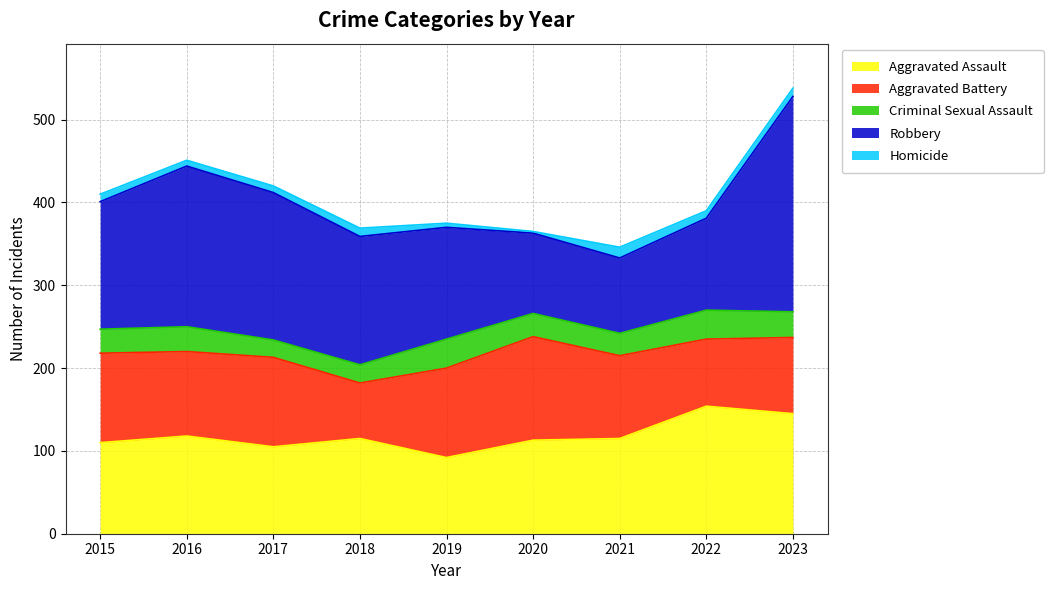

The Criminal Sexual Assault series shows 48 at 2023. True or false?

False